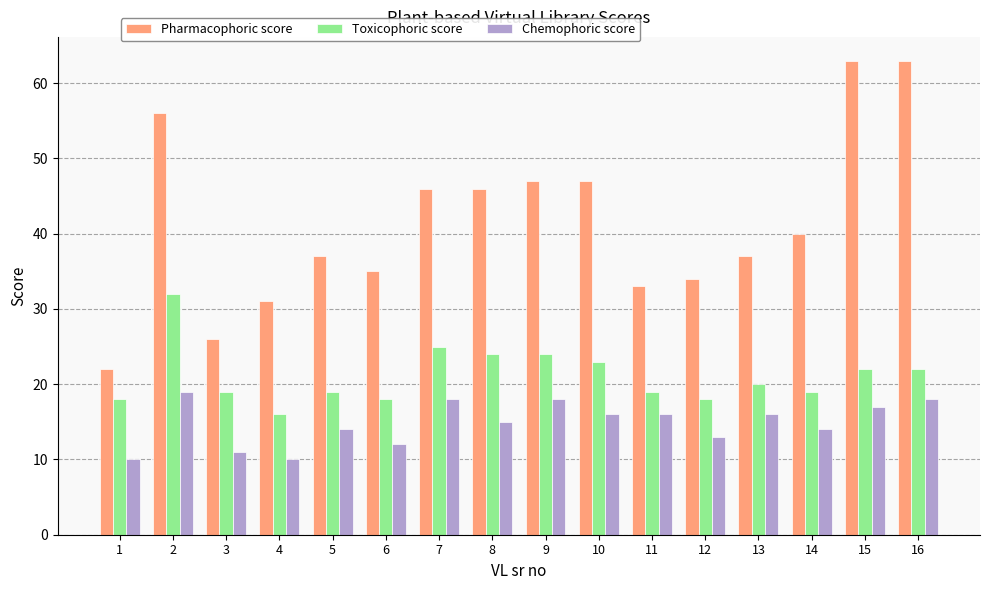

Which series has the widest spread of values?

Pharmacophoric score